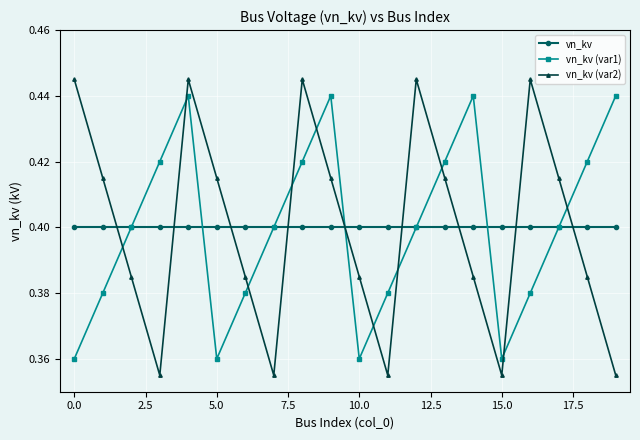

Which series has the widest spread of values?

vn_kv (var2)